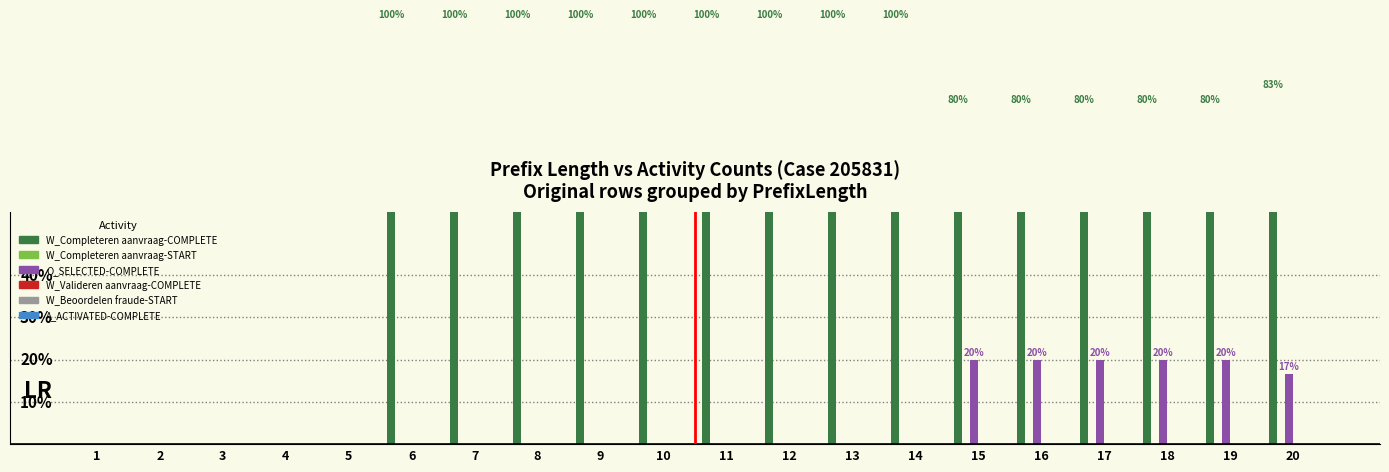

Does the chart contain stacked bars?

No